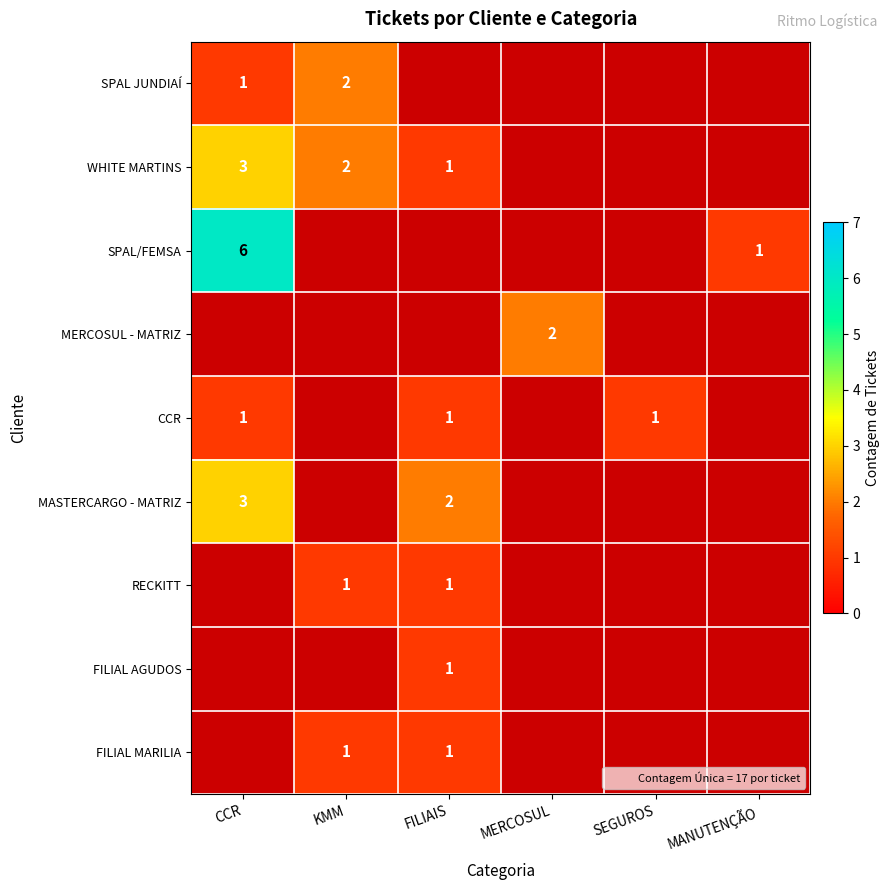

How many positive values does the MASTERCARGO - MATRIZ series have?

2